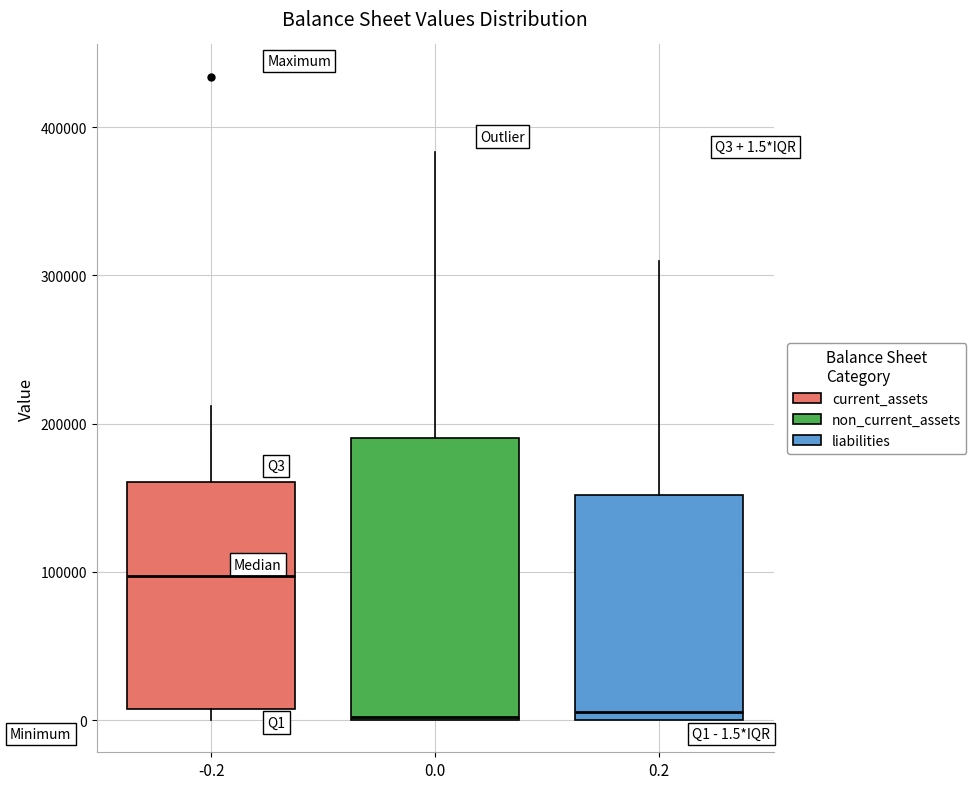

Which box has the highest median line?

-0.2